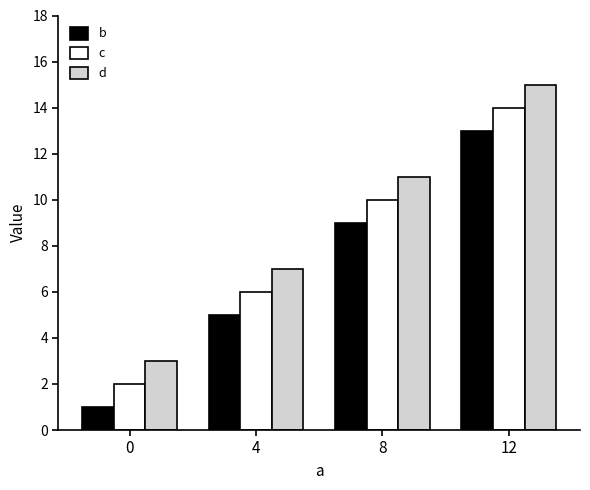

What is the value of the c bar at the 4th from the left?

14